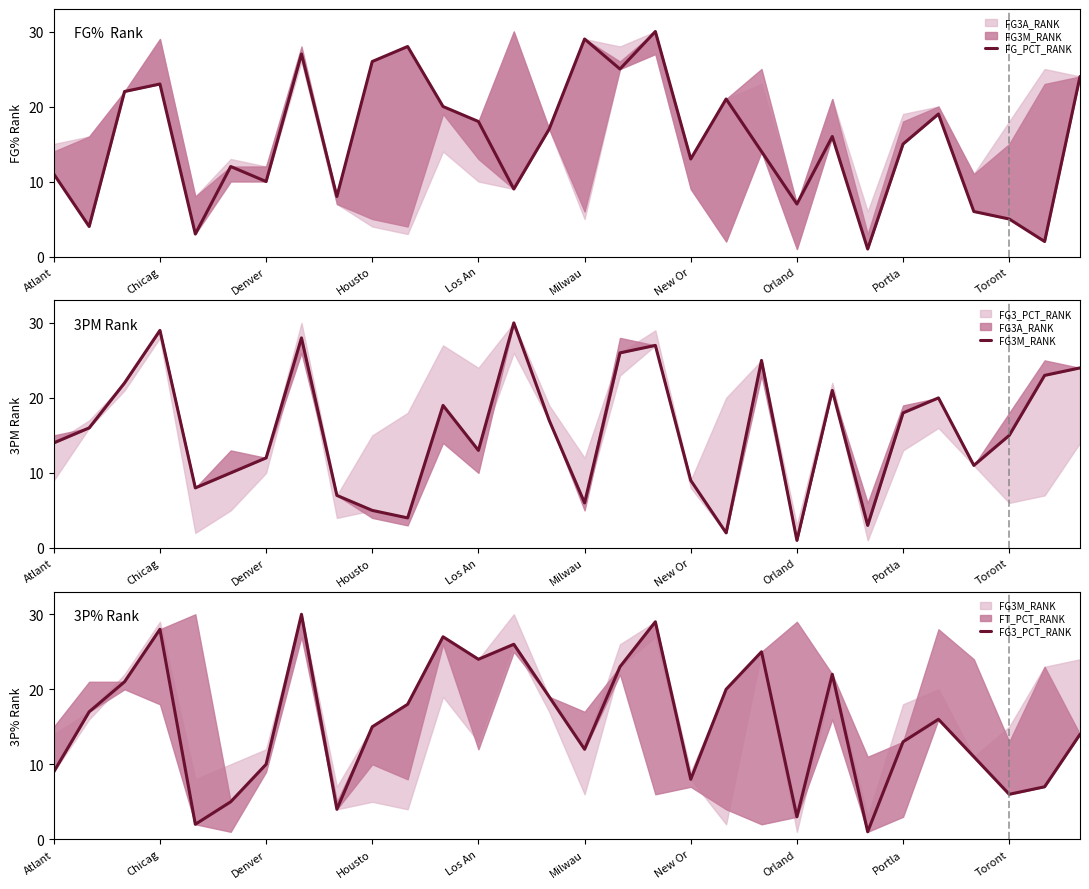

At 29, list the series in order from largest to smallest.

FG_PCT_RANK, FG3M_RANK, FG3_PCT_RANK